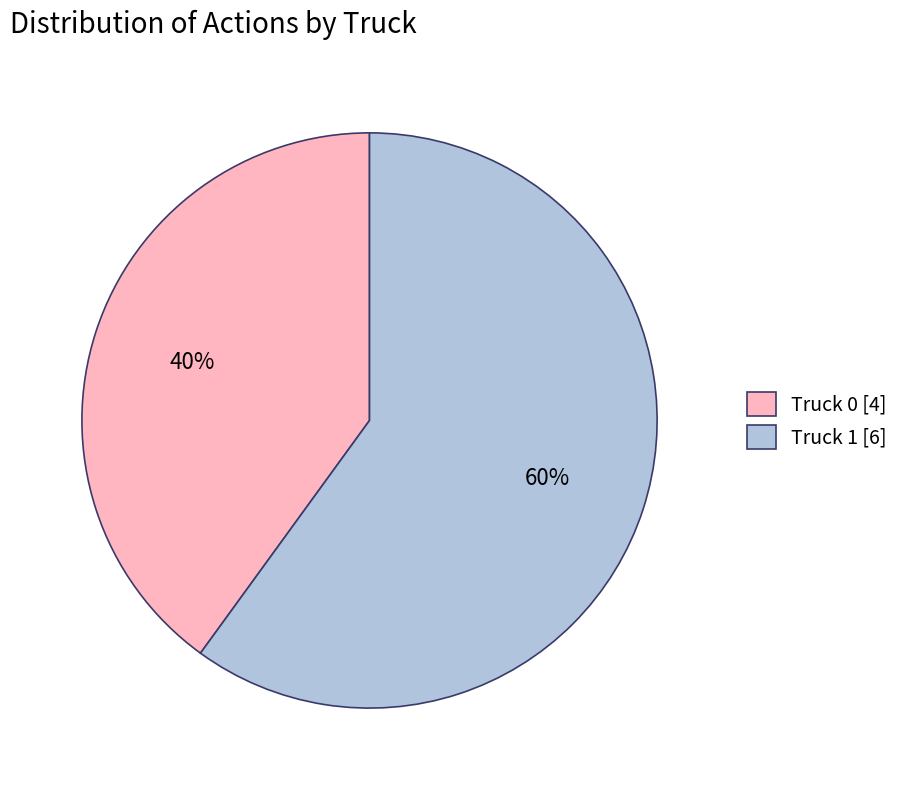

Is it true that Truck 1 is 71% of the pie?

False